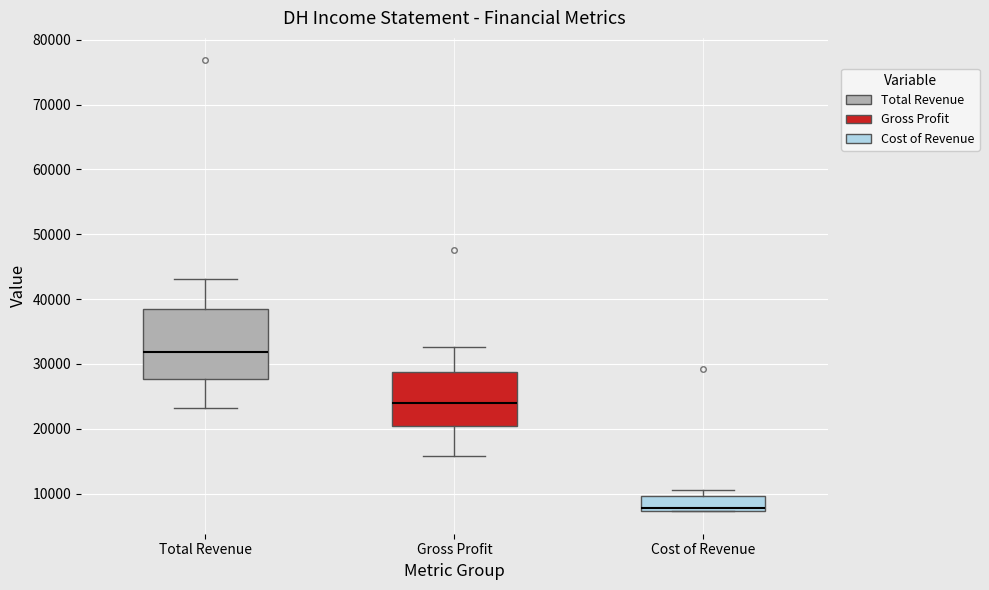

Comparing the boxes themselves (not the whiskers), which one is the tallest?

Total Revenue